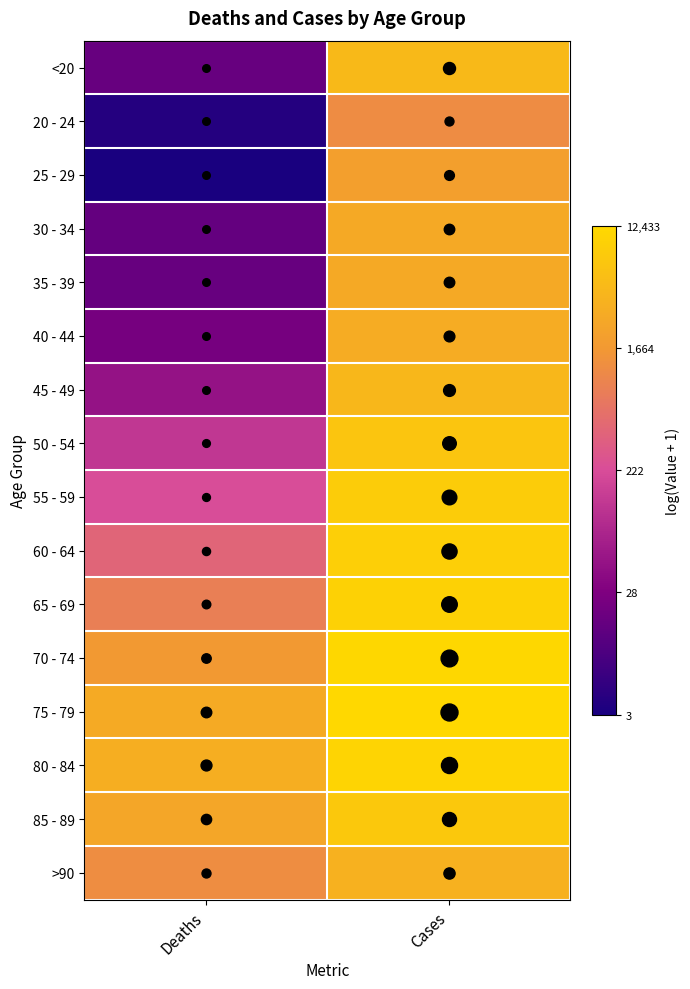

Reading left to right, extract all data points from this chart.

<20: Deaths=2.9	Cases=8.4
20 - 24: Deaths=1.6	Cases=7.1
25 - 29: Deaths=1.4	Cases=7.6
30 - 34: Deaths=2.9	Cases=7.9
35 - 39: Deaths=2.9	Cases=7.9
40 - 44: Deaths=3.2	Cases=8.0
45 - 49: Deaths=3.9	Cases=8.4
50 - 54: Deaths=4.8	Cases=8.8
55 - 59: Deaths=5.4	Cases=9.0
60 - 64: Deaths=6.1	Cases=9.1
65 - 69: Deaths=6.7	Cases=9.2
70 - 74: Deaths=7.4	Cases=9.4
75 - 79: Deaths=8.0	Cases=9.4
80 - 84: Deaths=8.1	Cases=9.3
85 - 89: Deaths=7.8	Cases=8.9
>90: Deaths=7.1	Cases=8.2